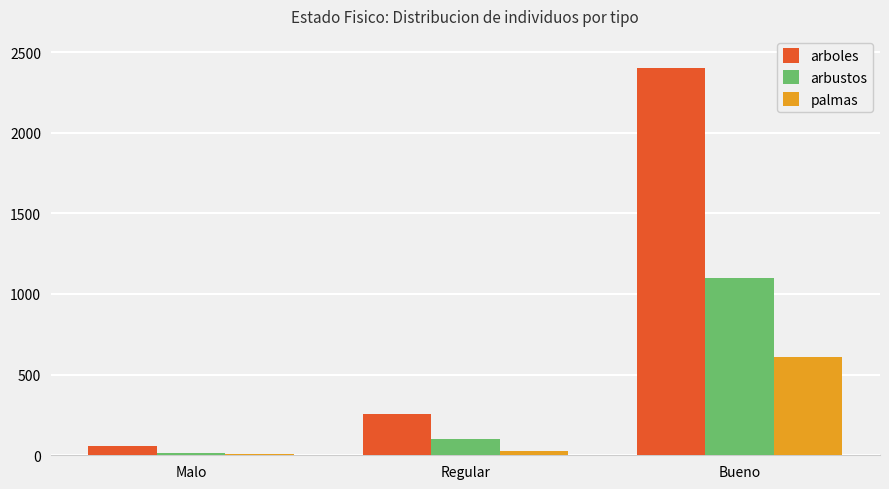

Reading left to right, transcribe all the data shown in this chart.

arboles: Malo=55	Regular=257	Bueno=2403
arbustos: Malo=17	Regular=104	Bueno=1100
palmas: Malo=8	Regular=28	Bueno=610